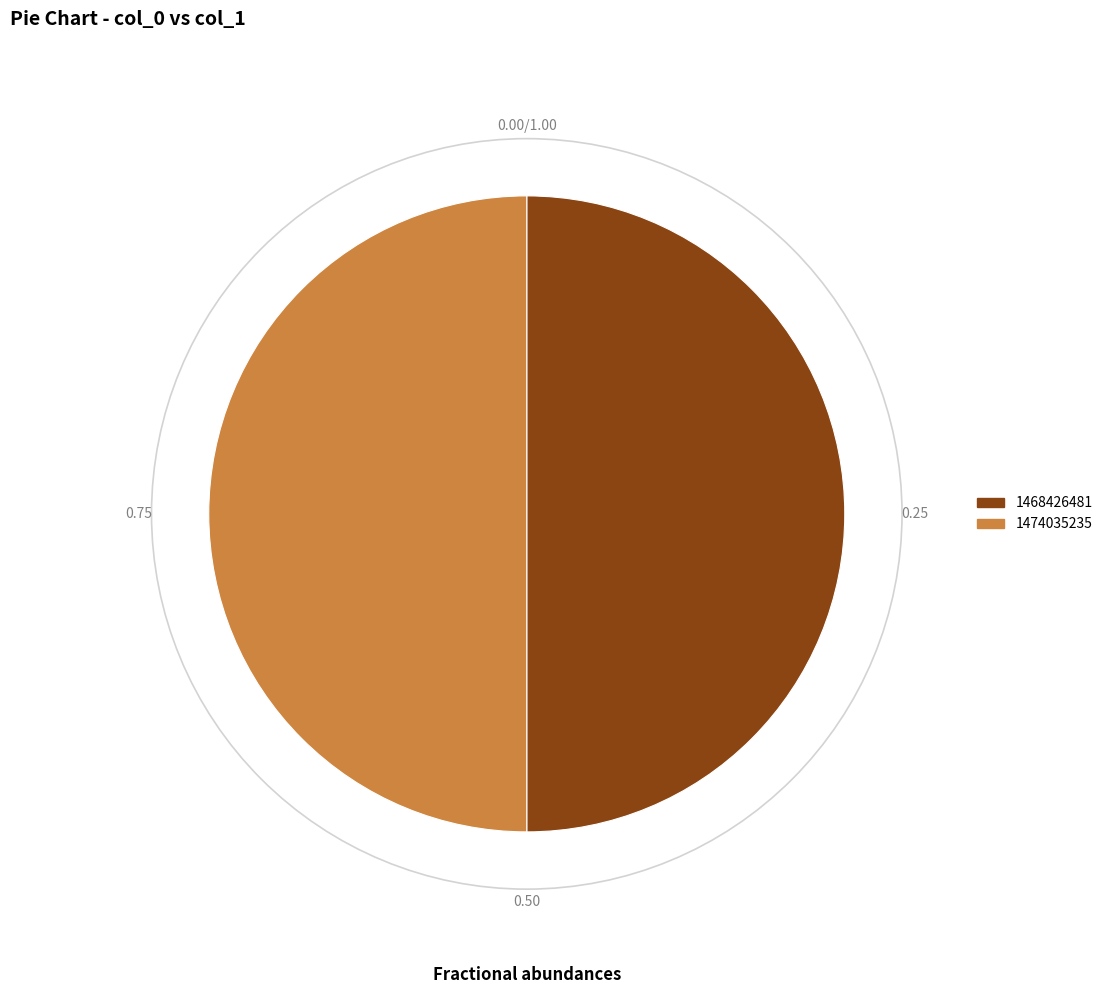

Combined, do 1474035235 and 1468426481 account for over 50%?

Yes